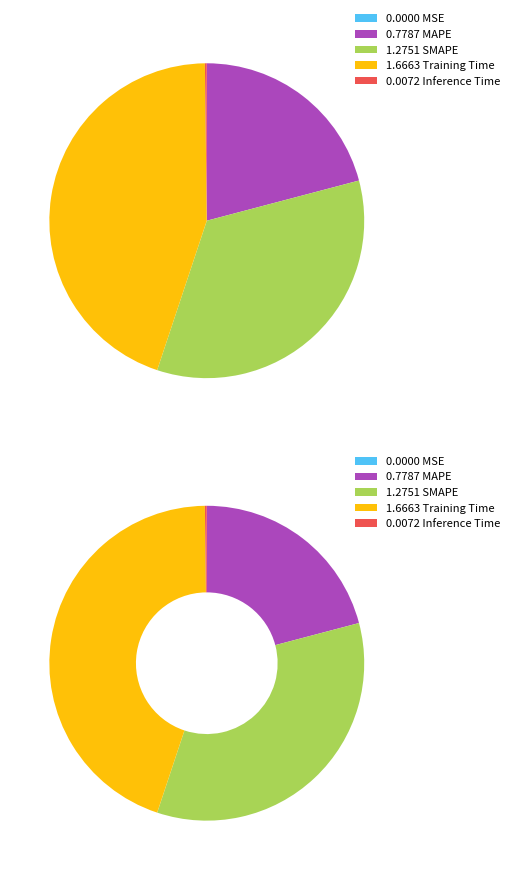

Does any single category account for the majority?

No